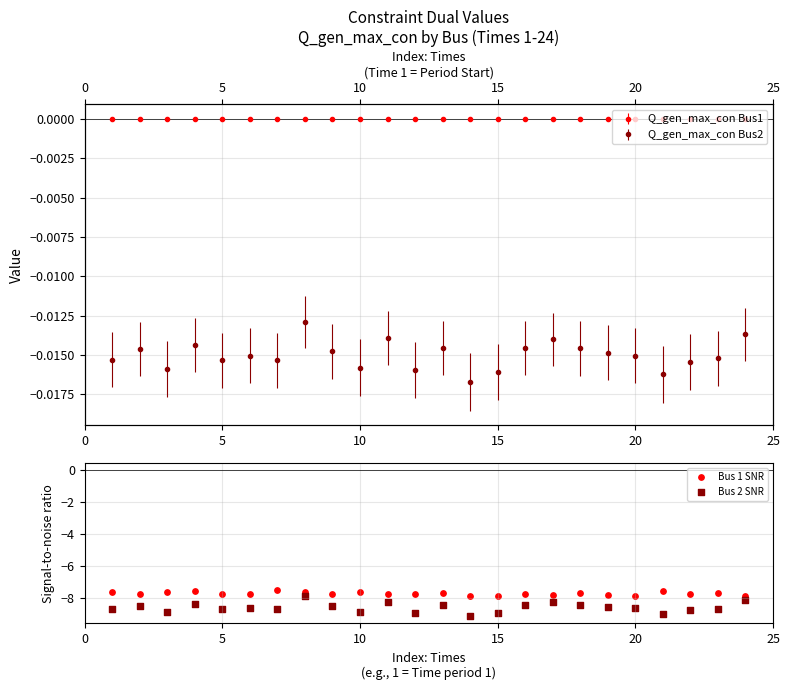

What are all the series names shown in the legend?

Bus 1 SNR, Bus 2 SNR